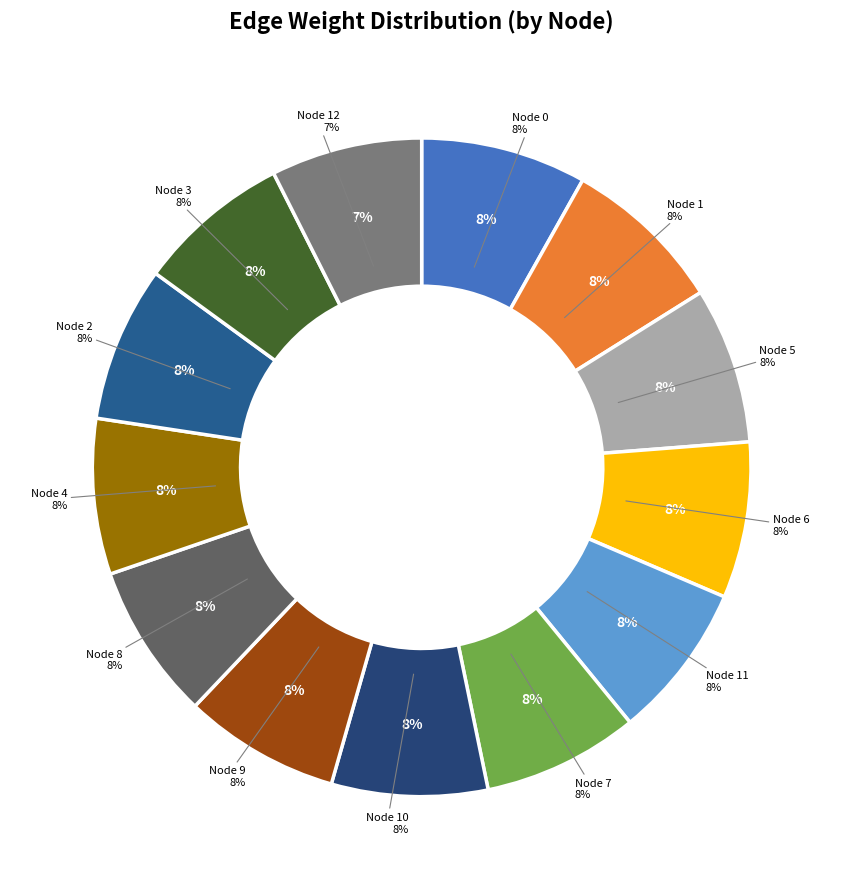

Is there a majority slice in this chart?

No